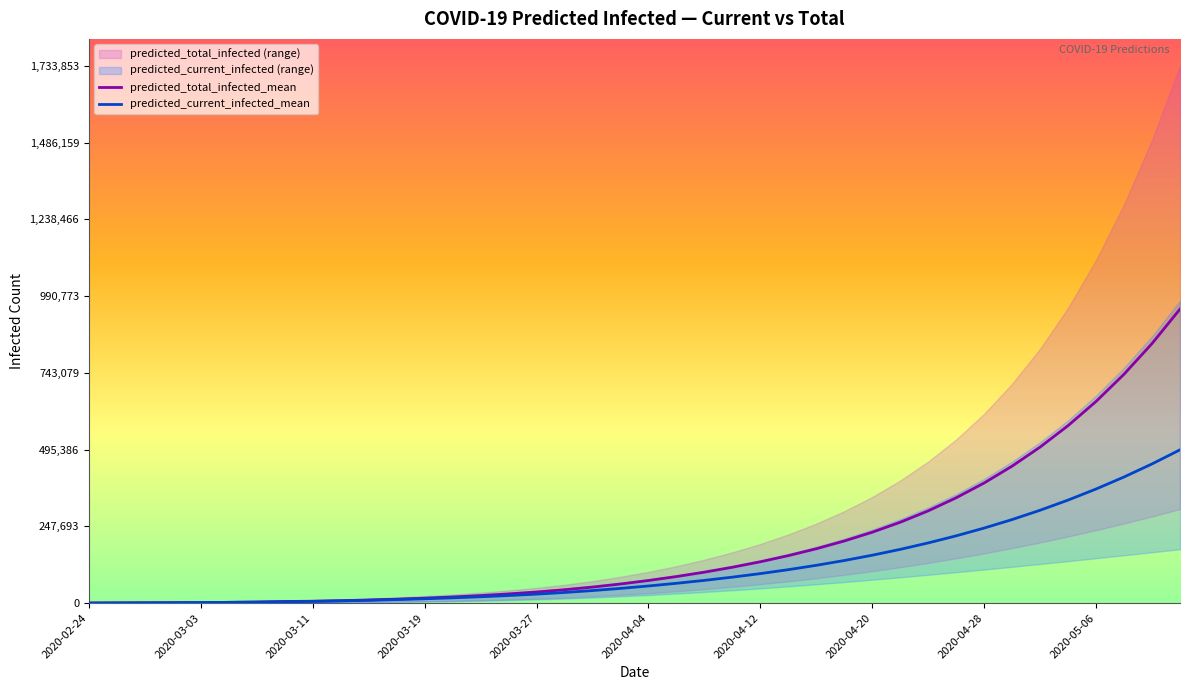

What is the highest value of the predicted_total_infected_mean series?

948690